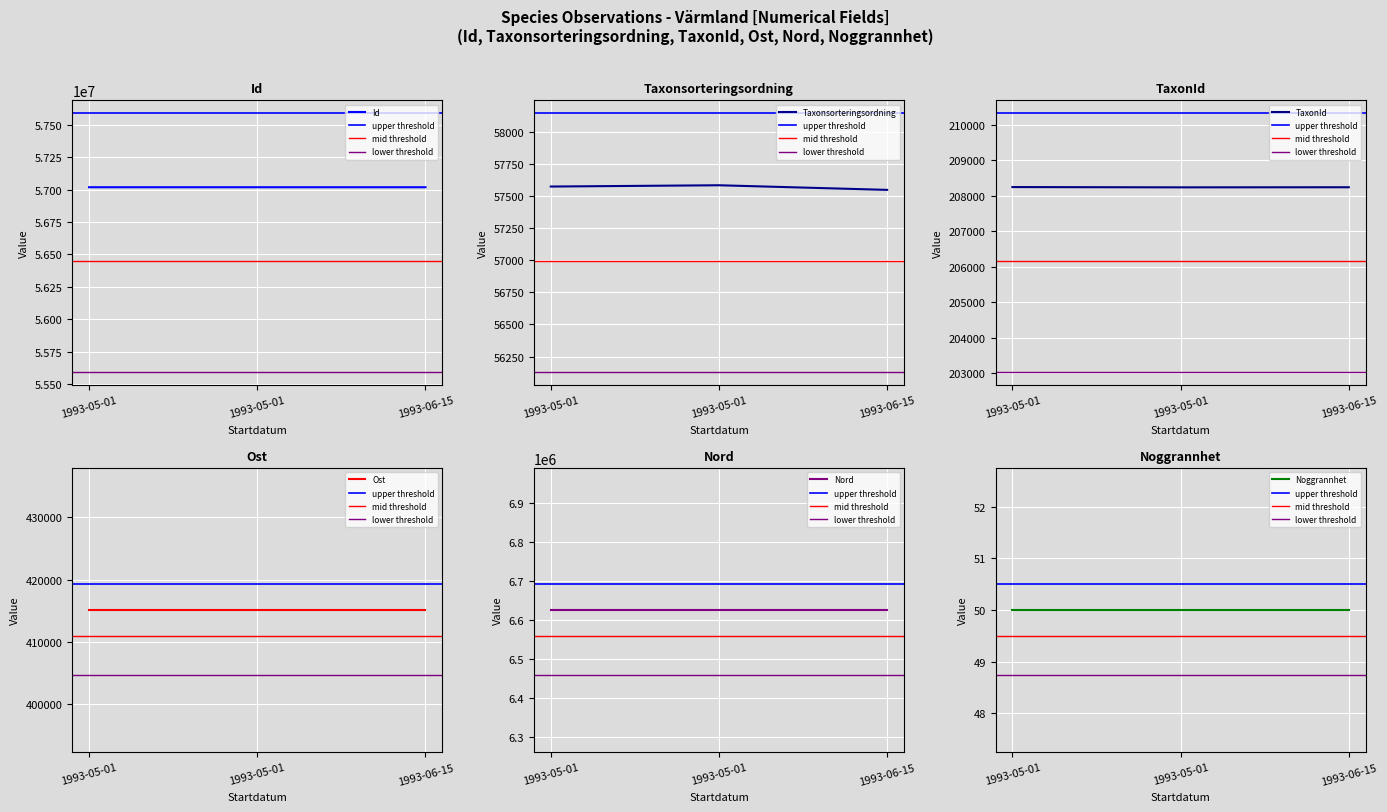

What is the value of the Id point at the 1st from the left?

57018013